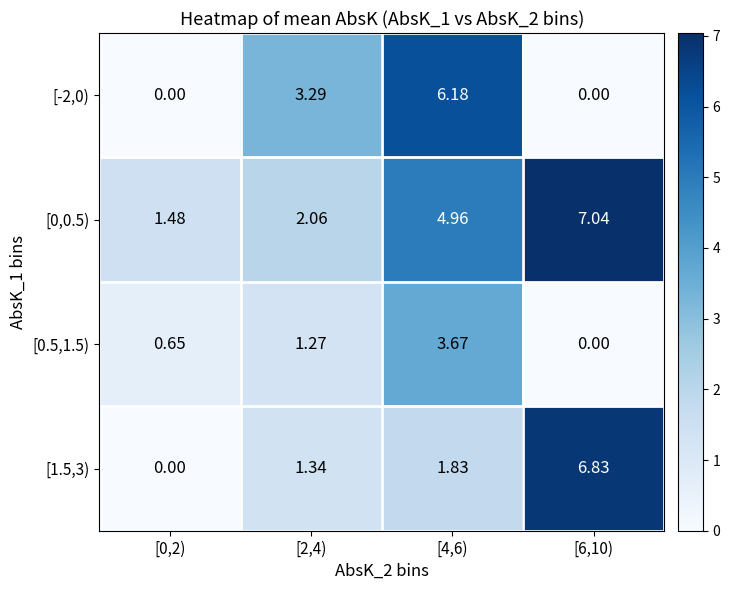

At how many categories does at least one series exceed 6?

2